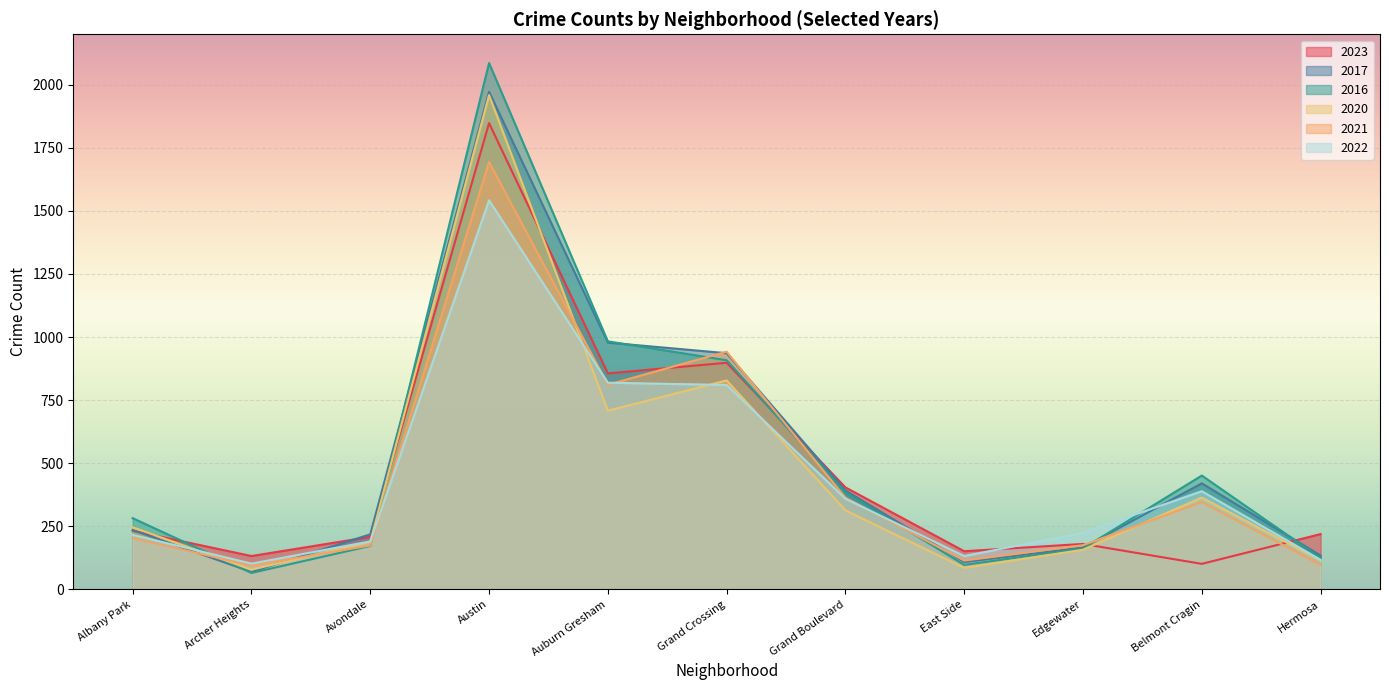

In 2020, how many points are lower than both neighbors (excluding endpoints)?

3